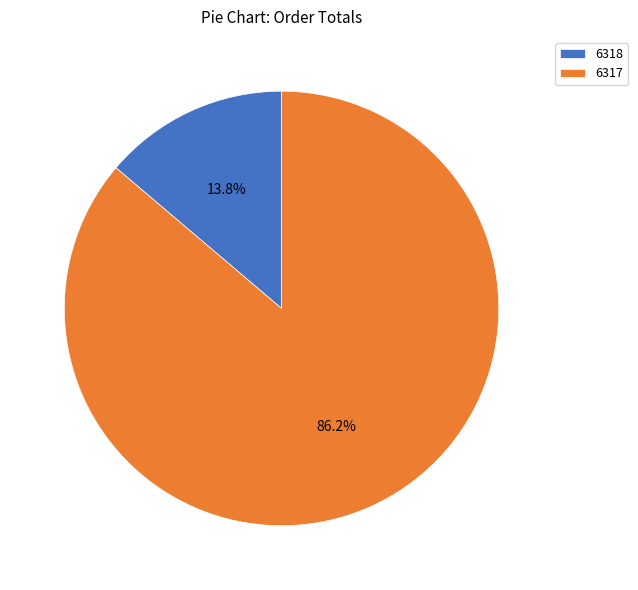

What portion of the pie excludes 6318?

86.2%